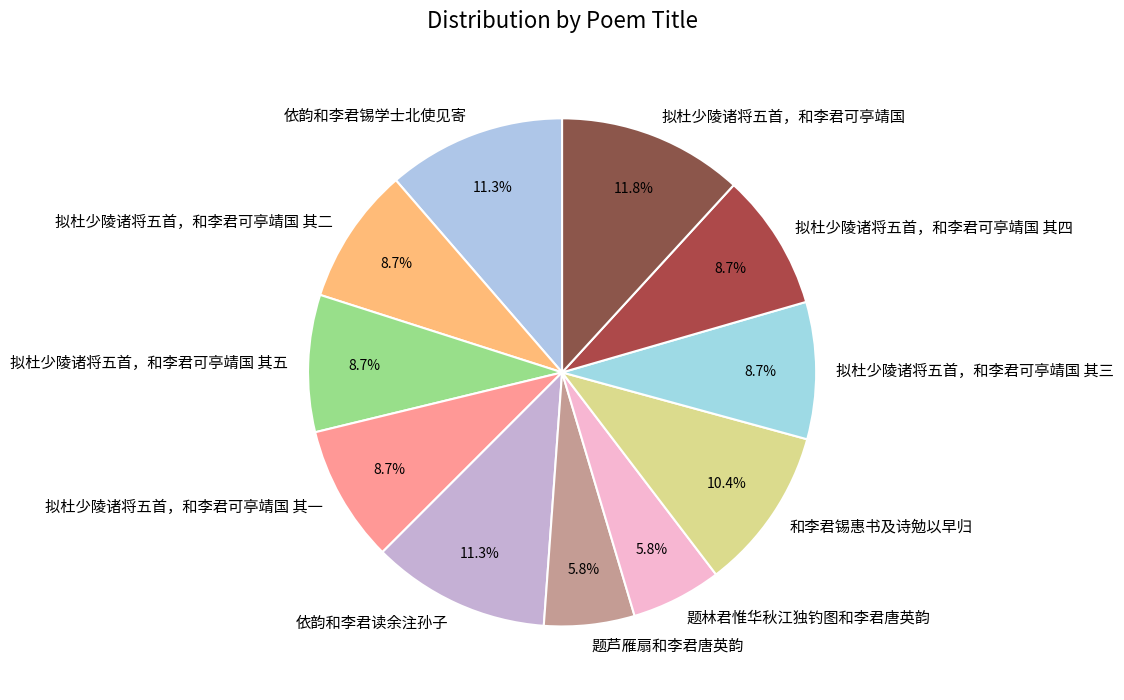

The 拟杜少陵诸将五首，和李君可亭靖国 其三 slice represents 9% of the pie. True or false?

True